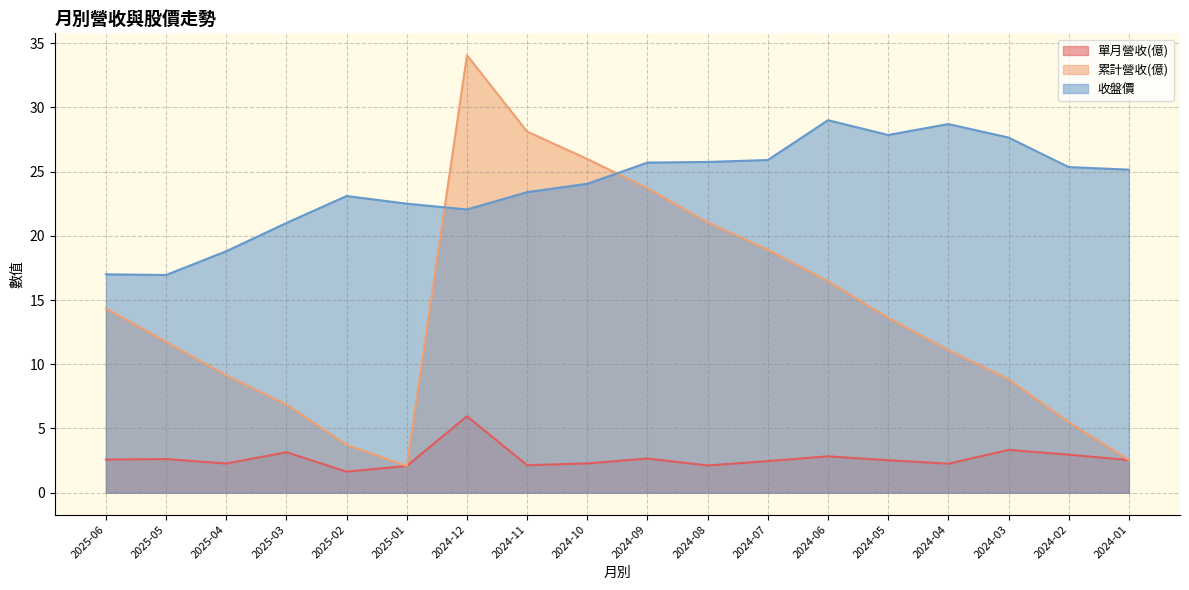

What position from the left is 2025-06?

1